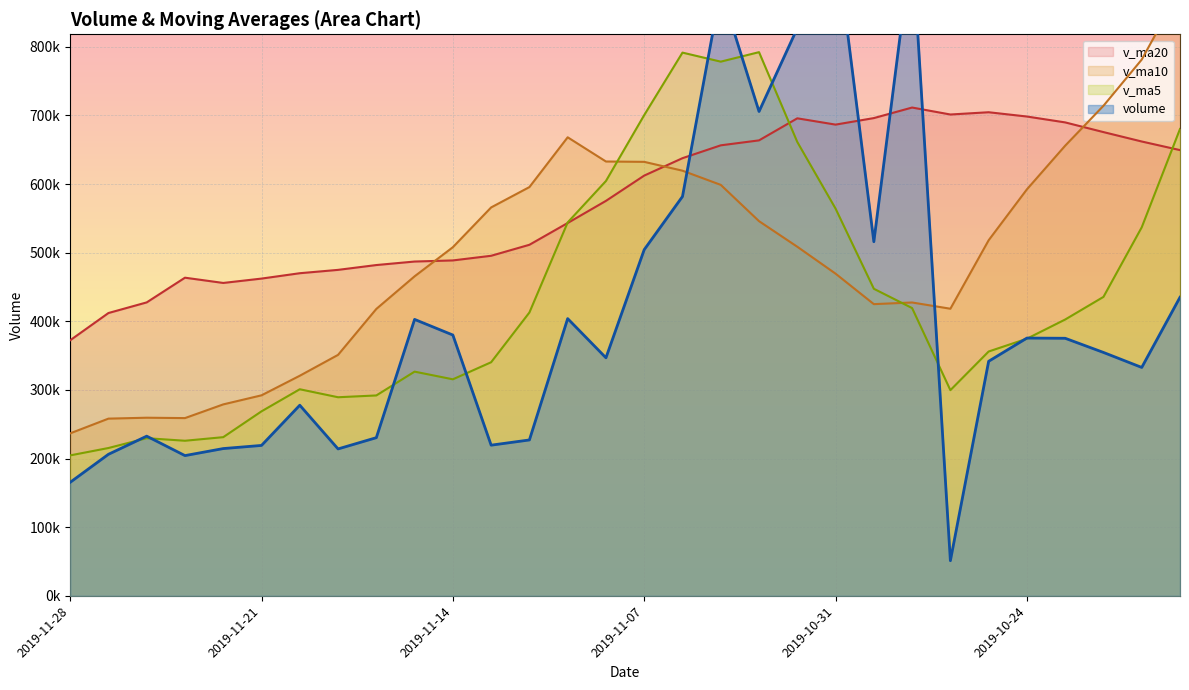

Reading right to left, what are all the values shown in this chart?

volume: 2019-10-18=435060.0	2019-10-21=332800.2	2019-10-22=354648.8	2019-10-23=375293.0	2019-10-24=375605.7	2019-10-25=341754.4	2019-10-28=51190.4	2019-10-29=952622.1	2019-10-30=515999.0	2019-10-31=959612.1	2019-11-01=827106.4	2019-11-04=705720.5	2019-11-05=883400.8	2019-11-06=581877.4	2019-11-07=504421.8	2019-11-08=346855.4	2019-11-11=403950.0	2019-11-12=227140.1	2019-11-13=219533.3	2019-11-14=380017.8	2019-11-15=402786.7	2019-11-18=230458.4	2019-11-19=214060.9	2019-11-20=277749.7	2019-11-21=219158.0	2019-11-22=214584.0	2019-11-25=204347.0	2019-11-26=232660.1	2019-11-27=206217.9	2019-11-28=165383.2
v_ma5: 2019-10-18=680264.0	2019-10-21=537003.9	2019-10-22=435601.7	2019-10-23=402637.7	2019-10-24=374681.5	2019-10-25=356020.4	2019-10-28=299698.5	2019-10-29=419293.1	2019-10-30=447434.3	2019-10-31=564235.6	2019-11-01=661306.0	2019-11-04=792212.0	2019-11-05=778367.7	2019-11-06=791543.4	2019-11-07=700505.3	2019-11-08=604455.2	2019-11-11=544101.1	2019-11-12=412848.9	2019-11-13=340380.1	2019-11-14=315499.3	2019-11-15=326685.6	2019-11-18=291987.3	2019-11-19=289371.4	2019-11-20=301014.7	2019-11-21=268842.8	2019-11-22=231202.2	2019-11-25=225979.9	2019-11-26=229699.8	2019-11-27=215393.4	2019-11-28=204638.4
v_ma10: 2019-10-18=882940.2	2019-10-21=781386.1	2019-10-22=714051.7	2019-10-23=655956.3	2019-10-24=592334.0	2019-10-25=518142.2	2019-10-28=418351.2	2019-10-29=427447.4	2019-10-30=425036.0	2019-10-31=469458.6	2019-11-01=508663.2	2019-11-04=545955.2	2019-11-05=598830.4	2019-11-06=619488.9	2019-11-07=632370.5	2019-11-08=632880.6	2019-11-11=668156.5	2019-11-12=595608.3	2019-11-13=565961.8	2019-11-14=508002.3	2019-11-15=465570.4	2019-11-18=418044.2	2019-11-19=351110.2	2019-11-20=320697.4	2019-11-21=292171.0	2019-11-22=278943.9	2019-11-25=258983.6	2019-11-26=259535.6	2019-11-27=258204.0	2019-11-28=236740.6
v_ma20: 2019-10-18=649491.6	2019-10-21=662022.9	2019-10-22=675735.2	2019-10-23=689846.3	2019-10-24=698418.8	2019-10-25=704661.3	2019-10-28=701363.1	2019-10-29=711517.2	2019-10-30=696143.4	2019-10-31=686623.1	2019-11-01=695801.7	2019-11-04=663670.6	2019-11-05=656441.1	2019-11-06=637722.6	2019-11-07=612352.3	2019-11-08=575511.4	2019-11-11=543253.9	2019-11-12=511527.9	2019-11-13=495498.9	2019-11-14=488730.5	2019-11-15=487116.8	2019-11-18=481999.7	2019-11-19=474970.3	2019-11-20=470093.1	2019-11-21=462270.8	2019-11-22=455912.2	2019-11-25=463570.1	2019-11-26=427572.0	2019-11-27=412082.9	2019-11-28=372371.5